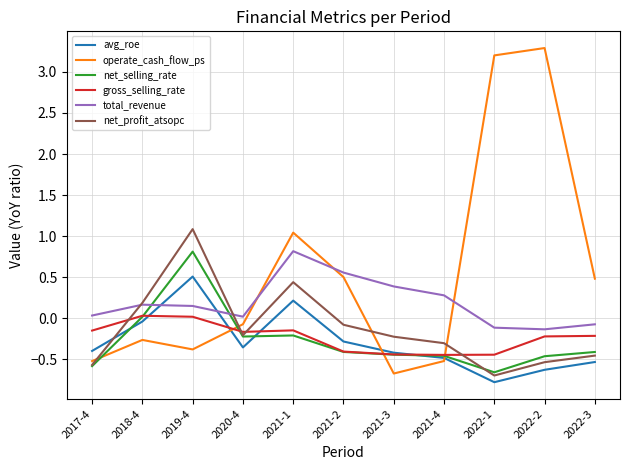

What is the difference between the second highest and minimum values in the gross_selling_rate series?

0.5